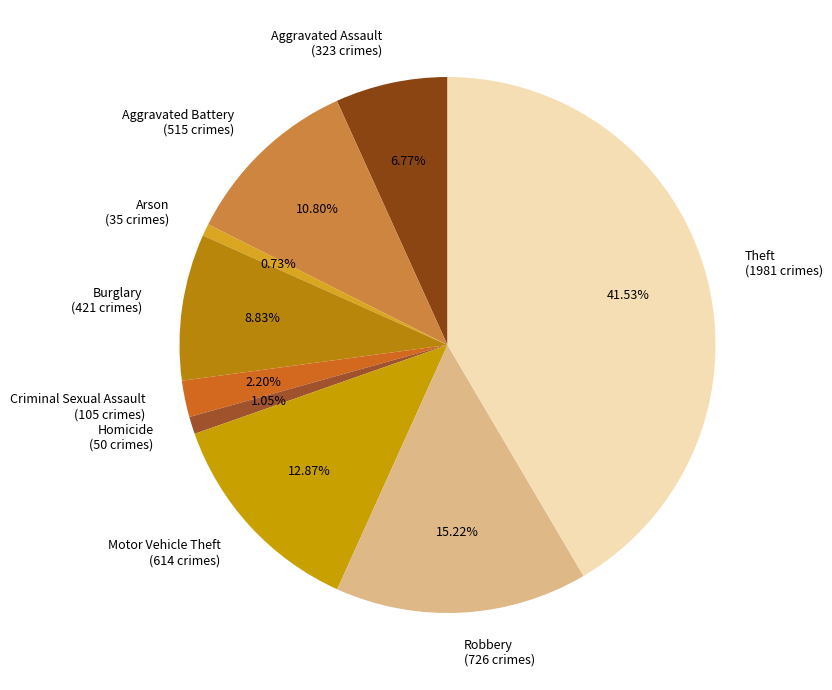

To the nearest percent, what portion does Burglary represent?

9%